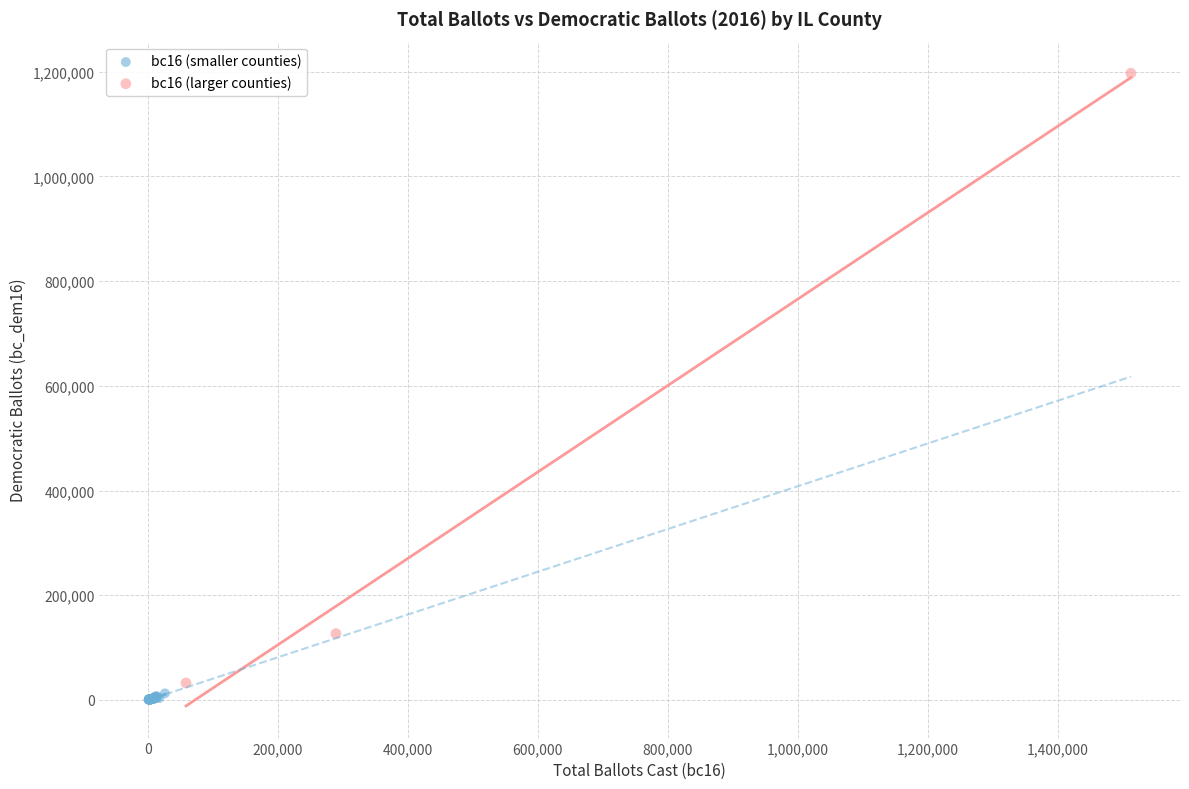

Which series reaches the maximum Y coordinate?

bc16 (larger counties)